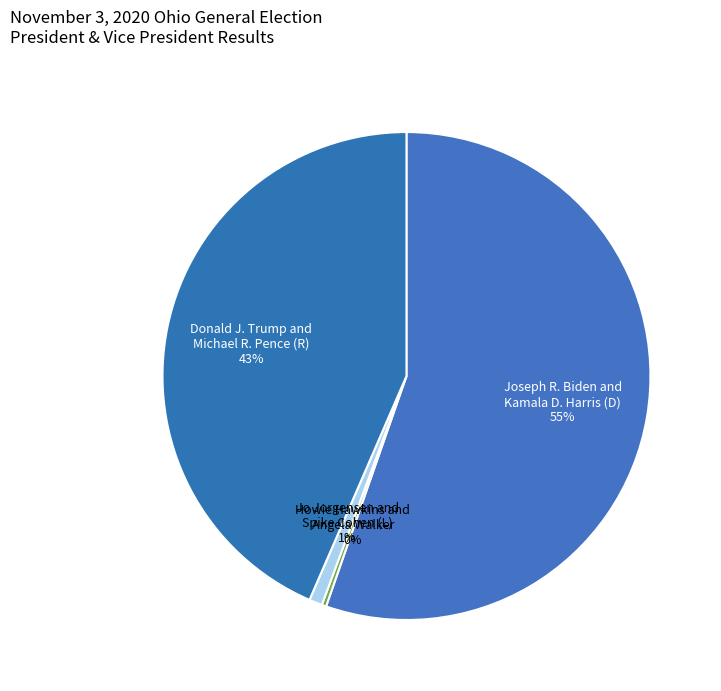

Combined, do Howie Hawkins and Angela Walker and Donald J. Trump and Michael R. Pence (R) account for over 50%?

No